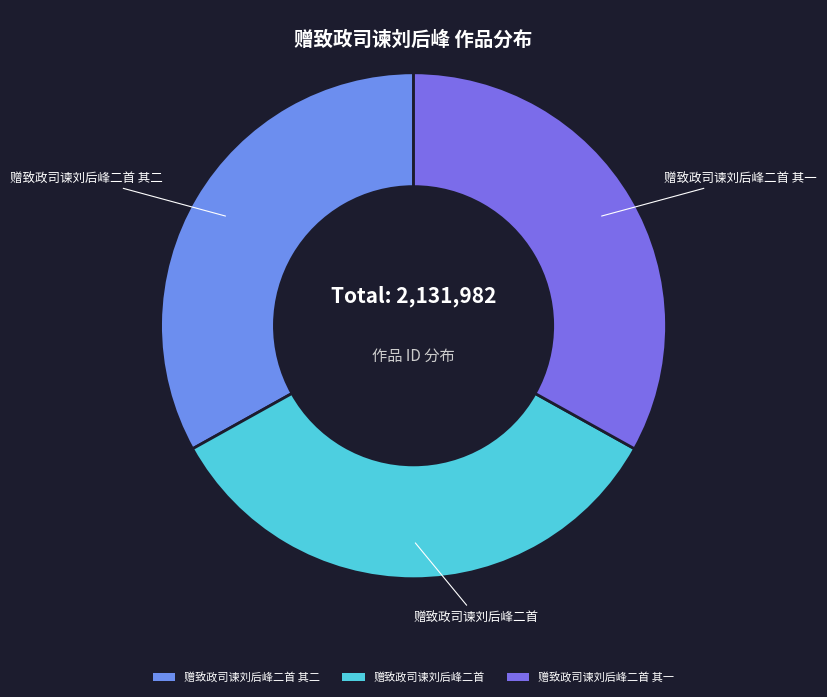

How many slices are in this pie chart?

3